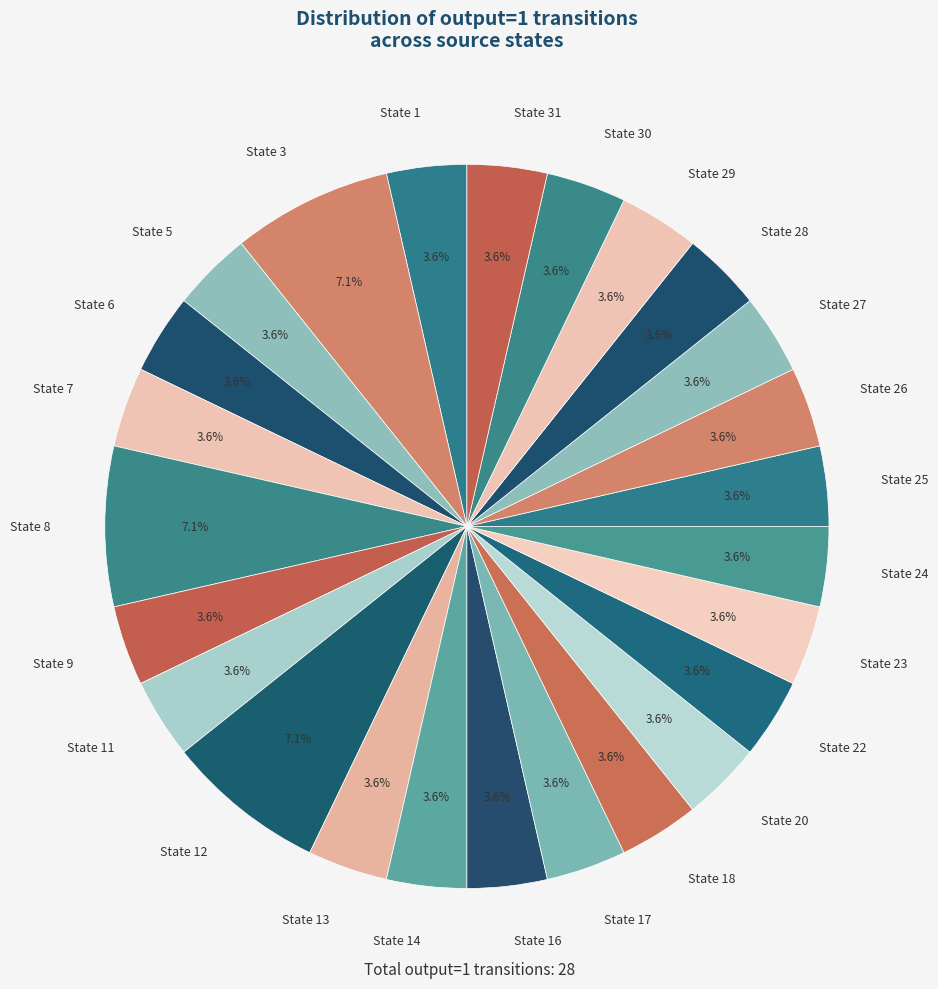

Does State 23 represent more than half of the total?

No